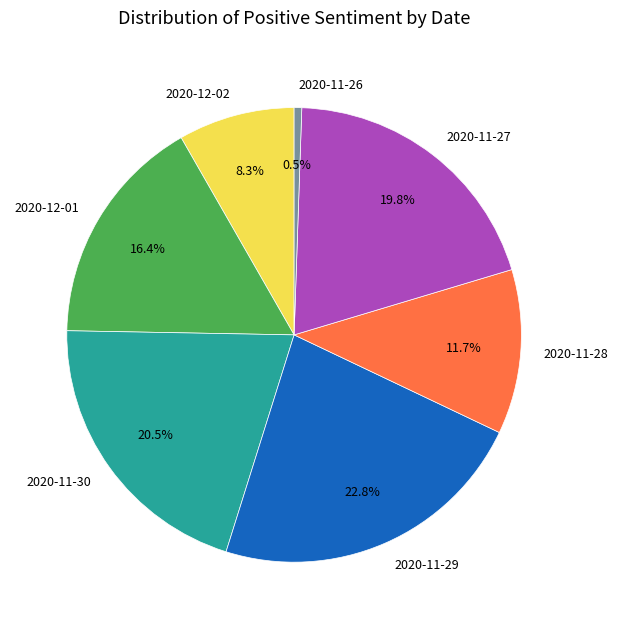

To the nearest percent, what is the difference between the largest and smallest slice percentages?

22%